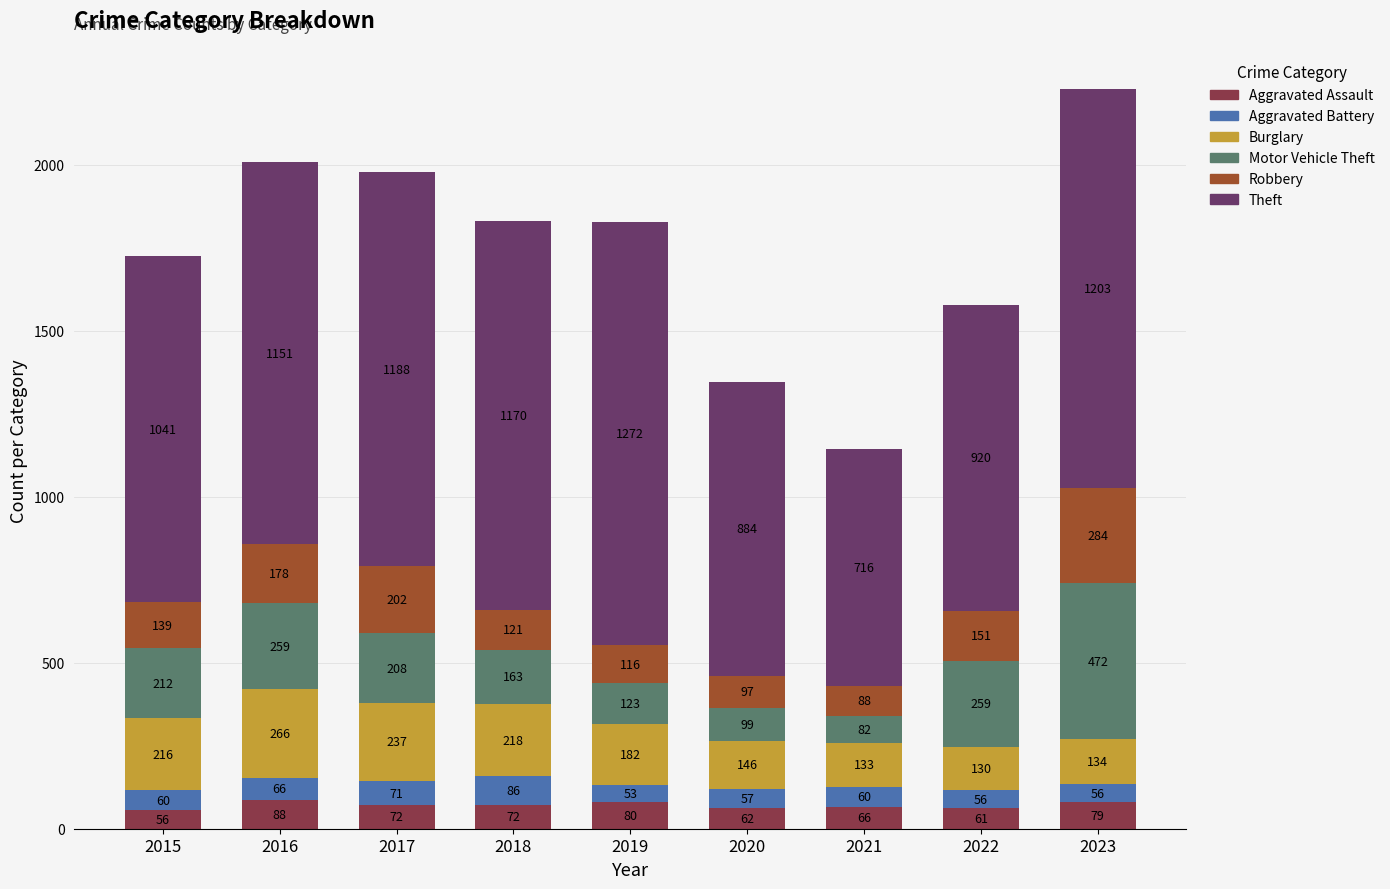

The Aggravated Assault series shows 72 at 2017. True or false?

True